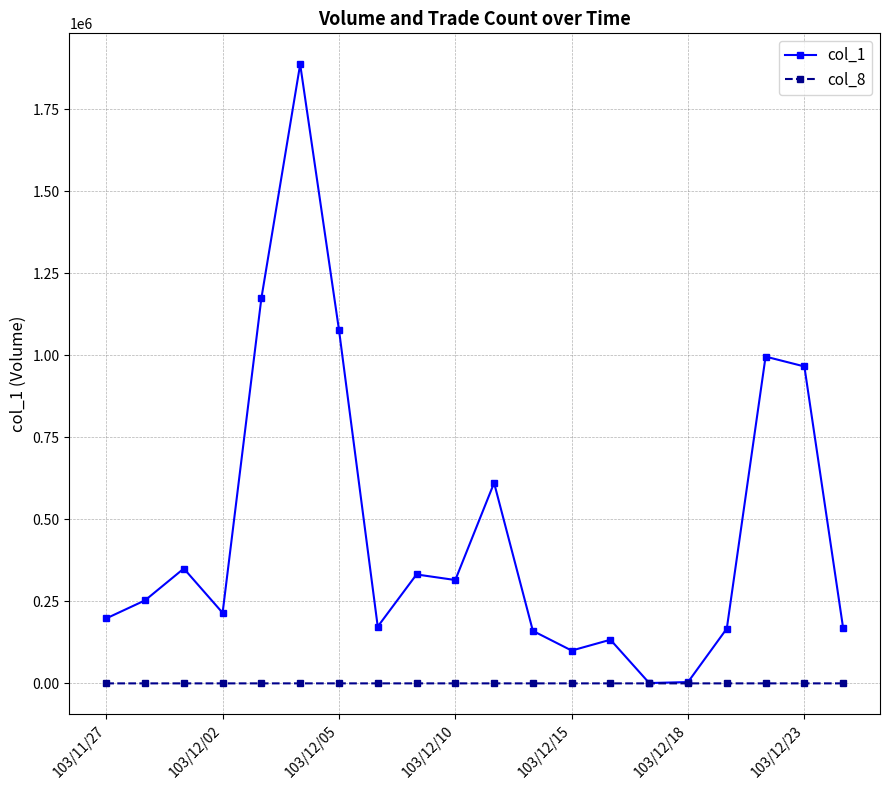

What is the greatest value displayed?

1887000